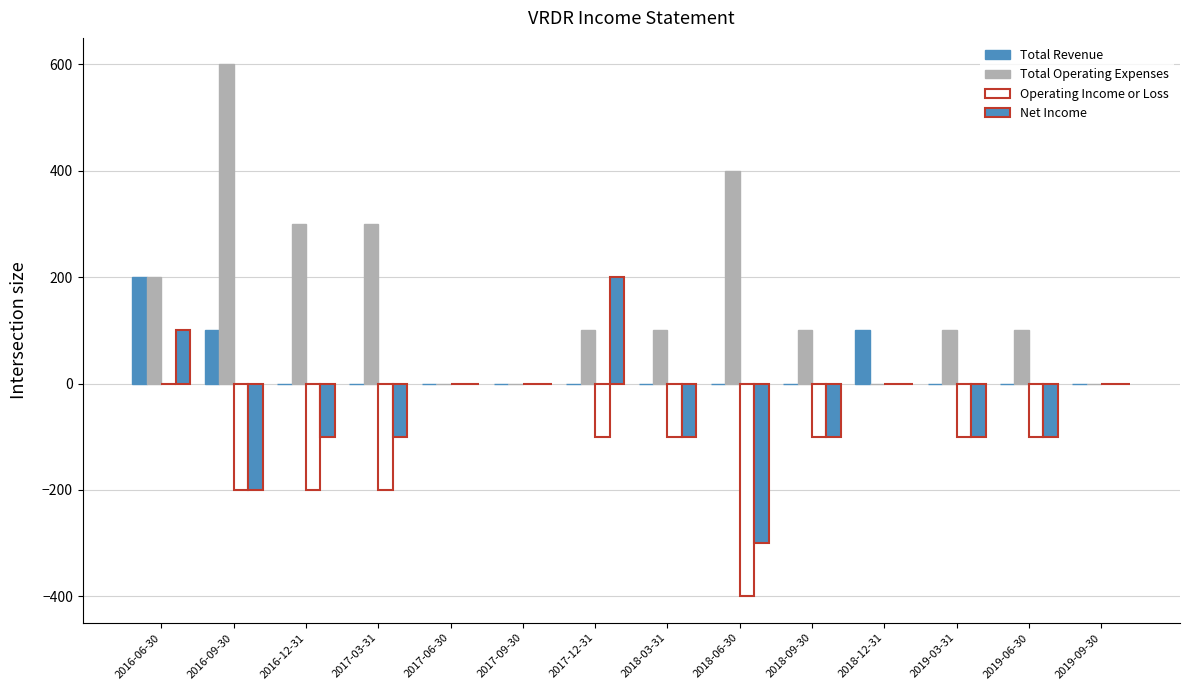

How many groups of bars are there?

14